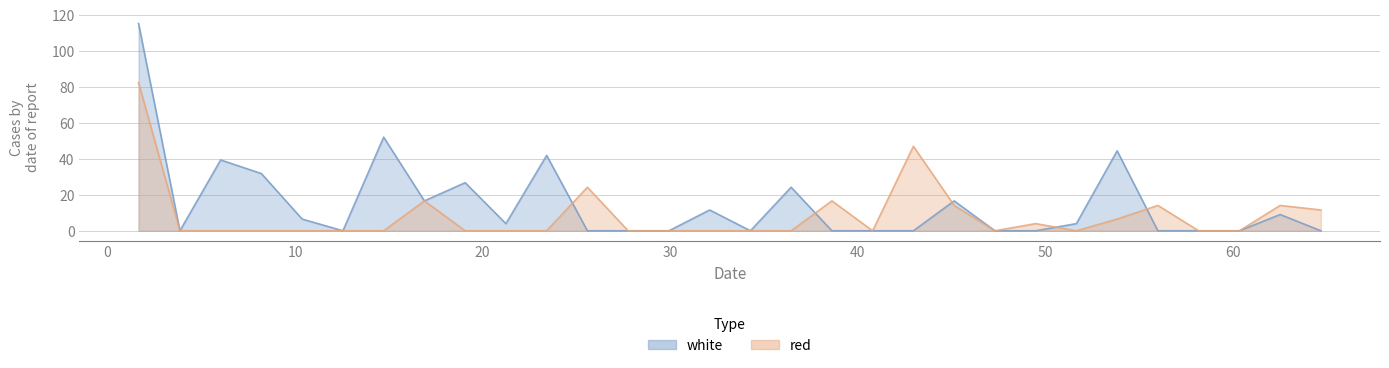

Is the value of red at 18 greater than the value of white at 24?

No